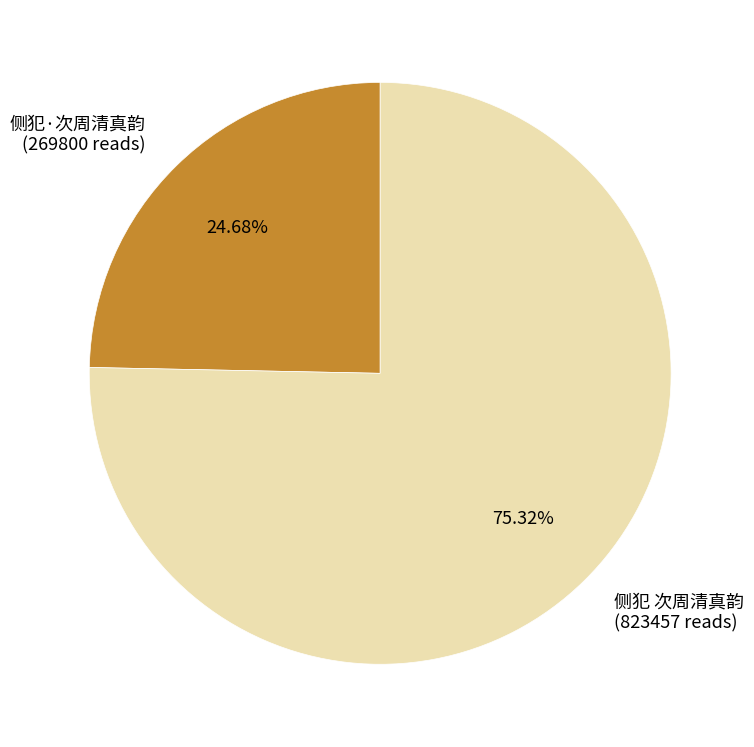

Is there any slice that represents more than half of the pie?

Yes